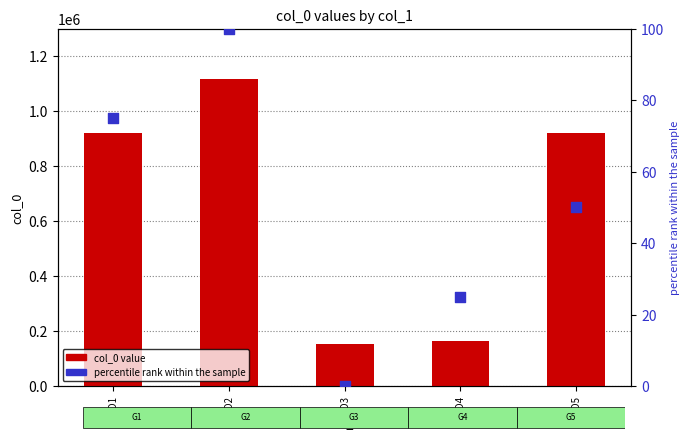

Which series has the largest total across all categories?

col_0 value